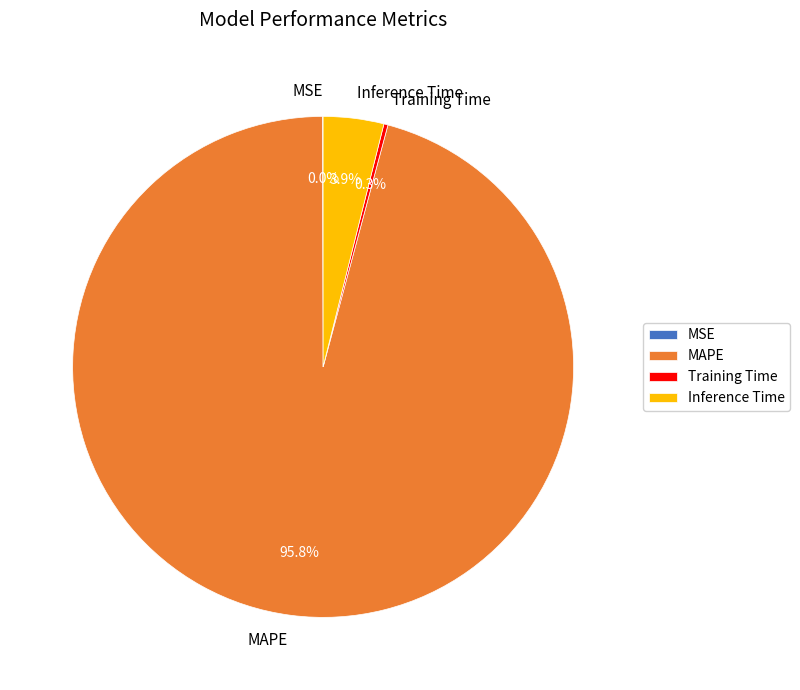

To the nearest percent, what percentage of the pie is Inference Time?

4%